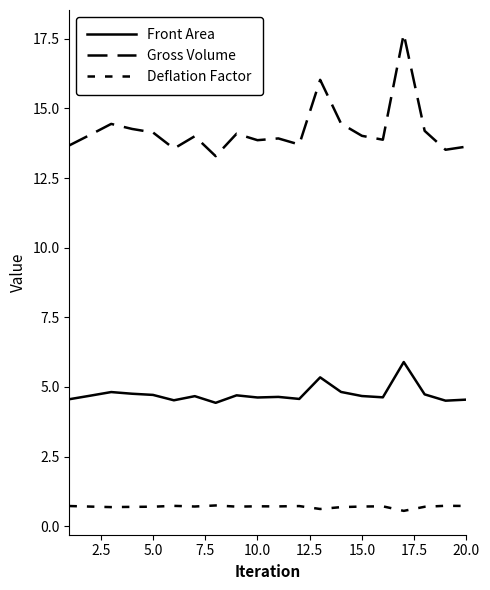

List the series in order of their peak value, lowest first.

Deflation Factor, Front Area, Gross Volume